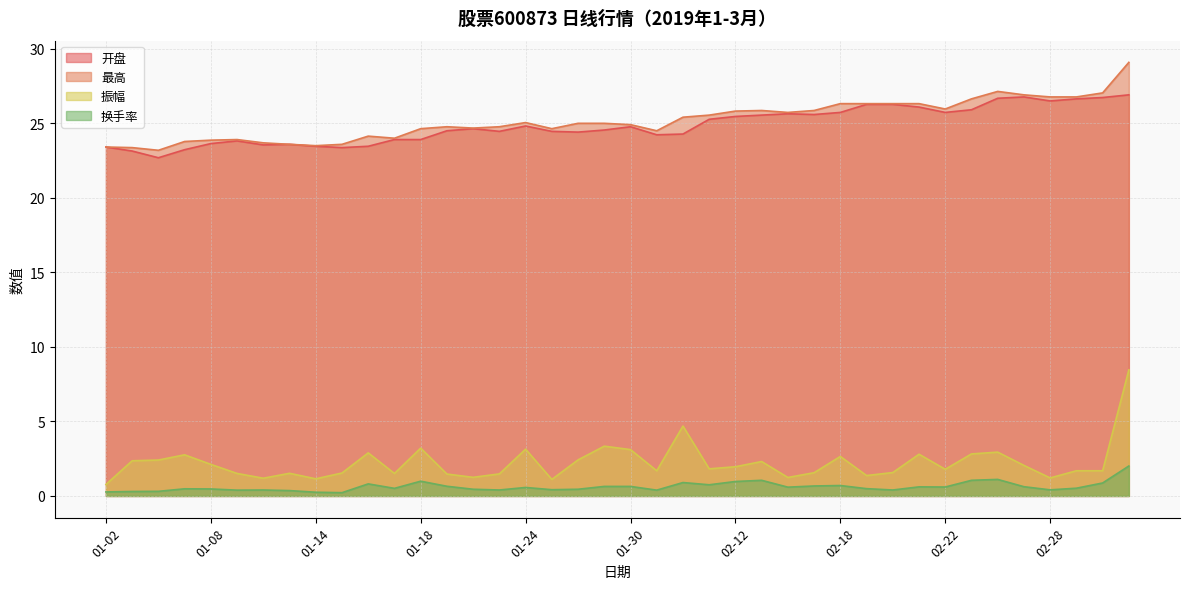

How many lines are shown in the chart?

4